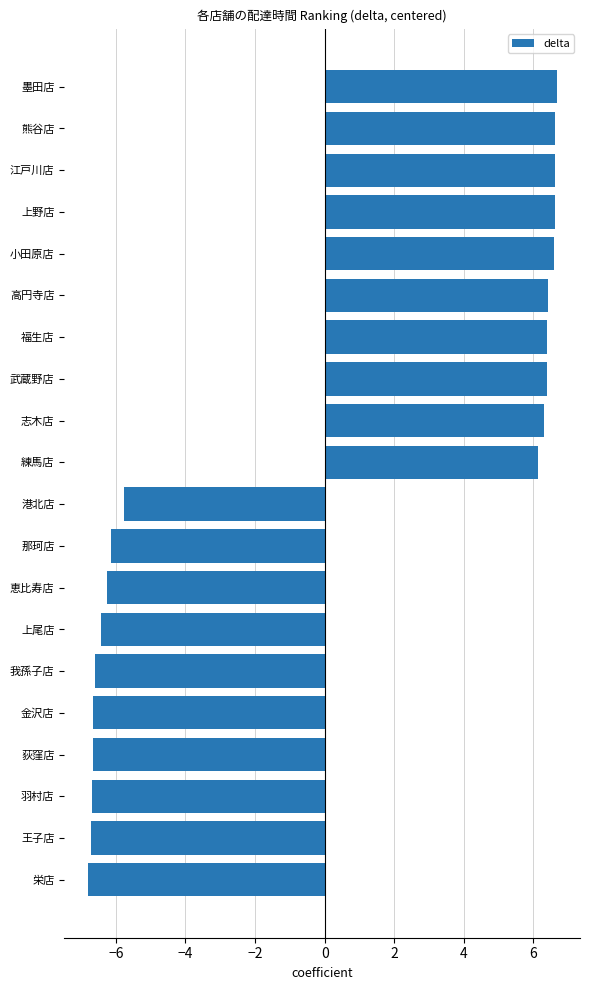

The chart shows a value of 6.6 at 江戸川店. True or false?

True